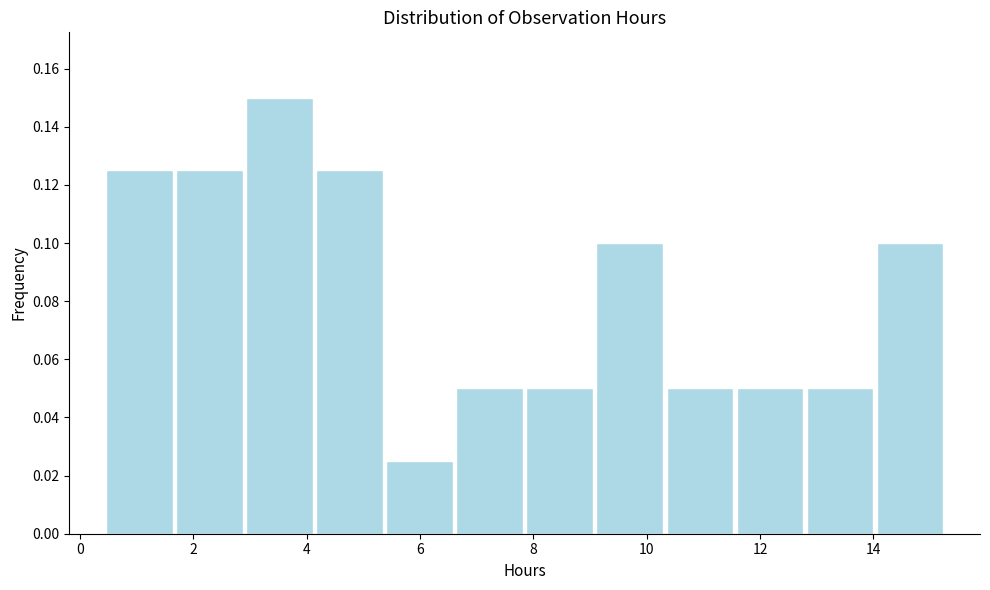

Reading left to right, transcribe this chart: for each bar, give the range it covers on the x-axis and its height. Neither the bar edges nor the heights are printed on the chart, so give them approximately, as read against the axes.

0.4 to 1.6: 0.126
1.6 to 3.0: 0.126
3.0 to 4.2: 0.150
4.2 to 5.4: 0.126
5.4 to 6.6: 0.026
6.6 to 7.8: 0.050
7.8 to 9.0: 0.050
9.0 to 10.4: 0.100
10.4 to 11.6: 0.050
11.6 to 12.8: 0.050
12.8 to 14.0: 0.050
14.0 to 15.2: 0.100